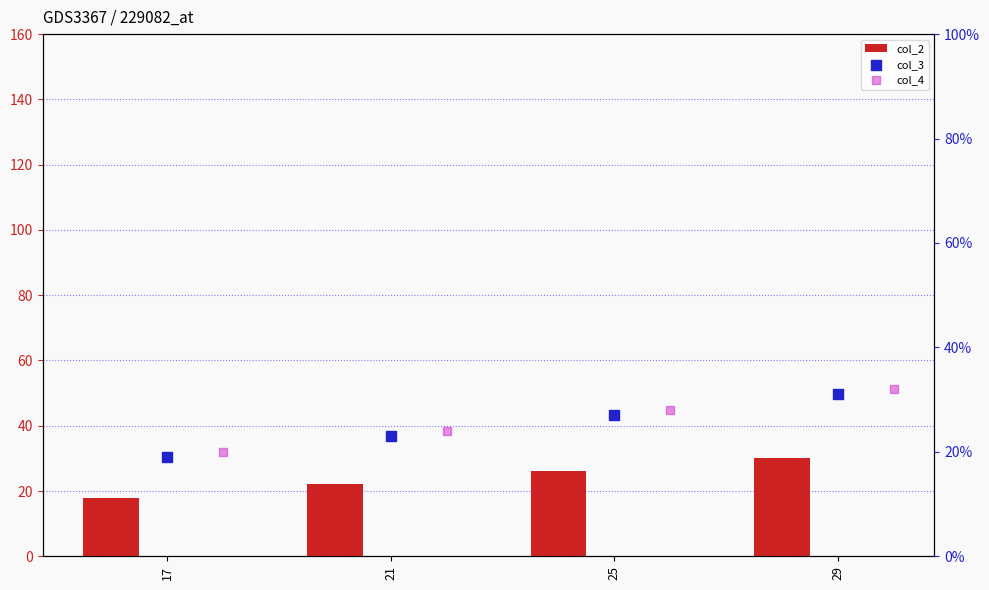

Which series has the largest Y range (max minus min)?

col_2